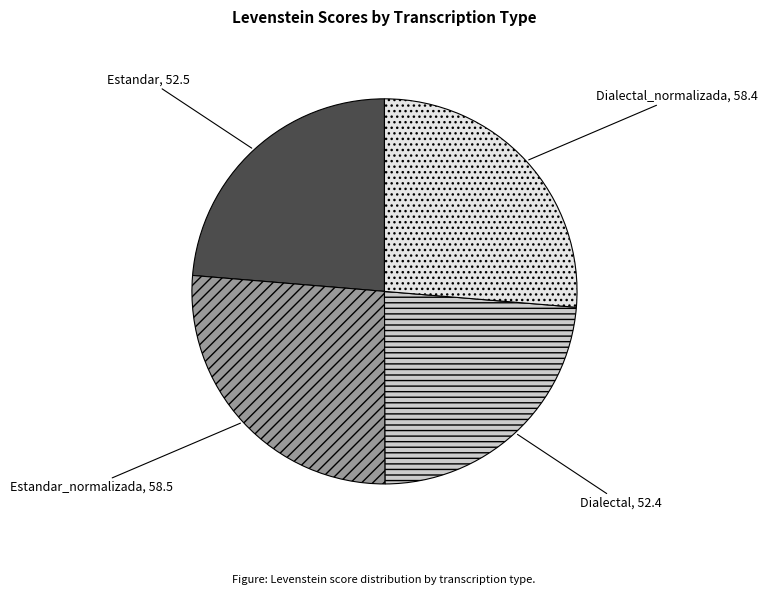

Does Estandar_normalizada, 58.5 account for over 50% of the chart?

No